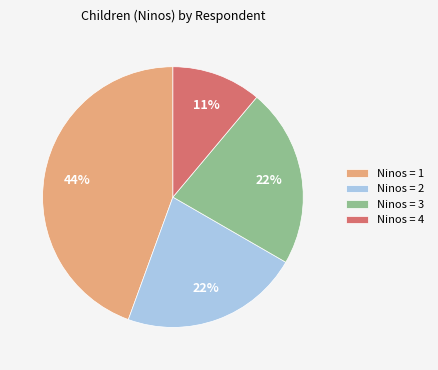

How many slices are in this pie chart?

4